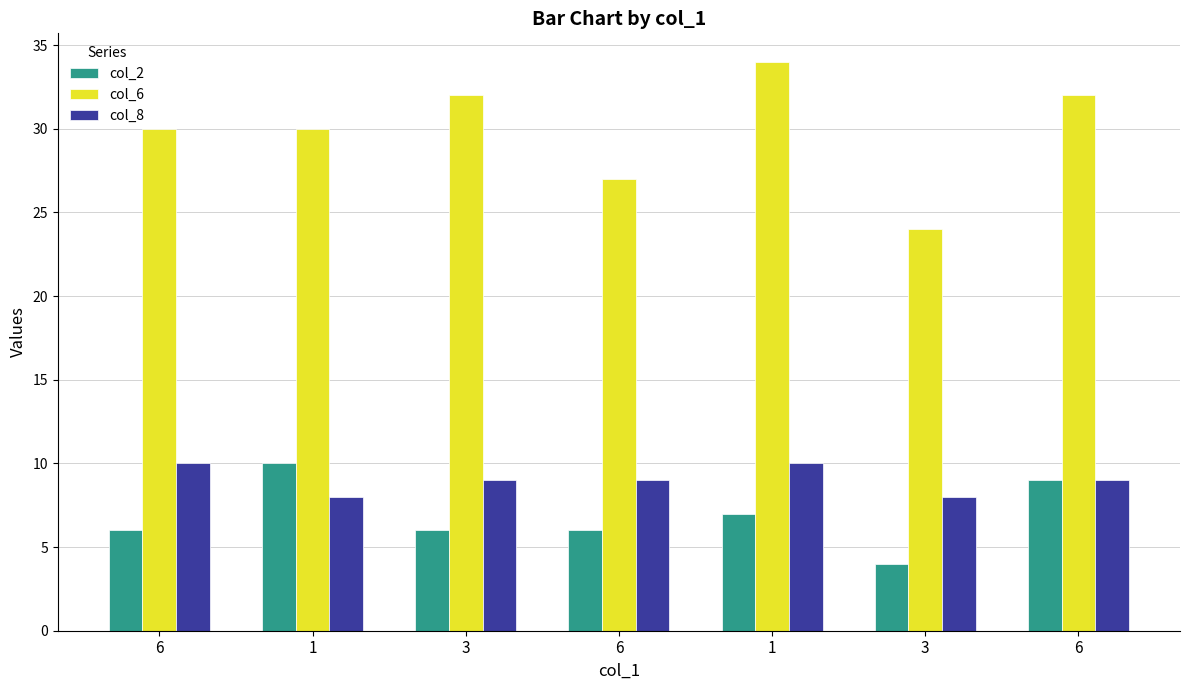

Reading left to right, extract all data points from this chart.

col_2: 6	10	6	6	7	4	9
col_6: 30	30	32	27	34	24	32
col_8: 10	8	9	9	10	8	9